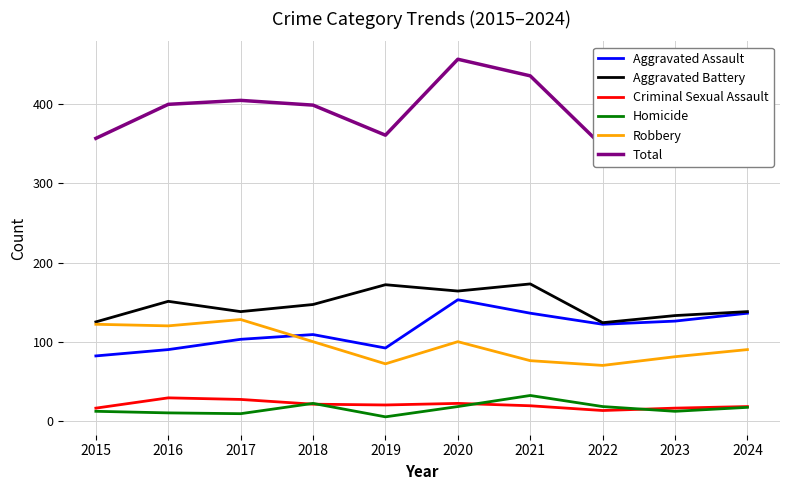

At 2021, list the series in order from smallest to largest.

Criminal Sexual Assault, Homicide, Robbery, Aggravated Assault, Aggravated Battery, Total